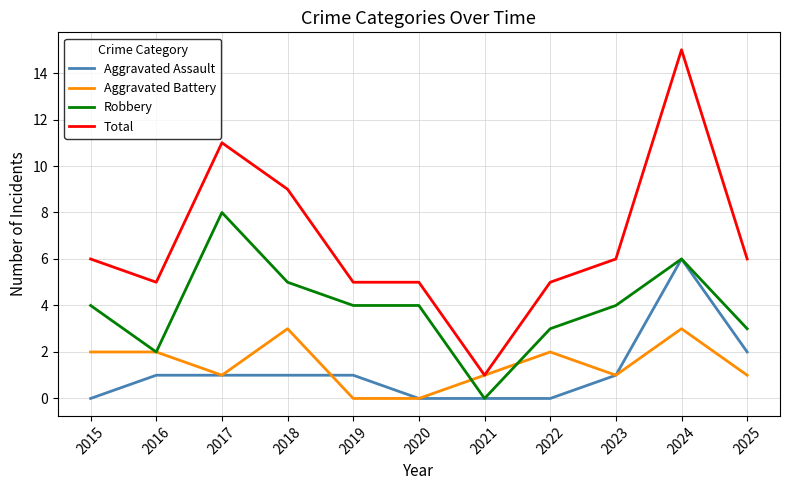

What is the spread (max minus min) of values at 2025?

5